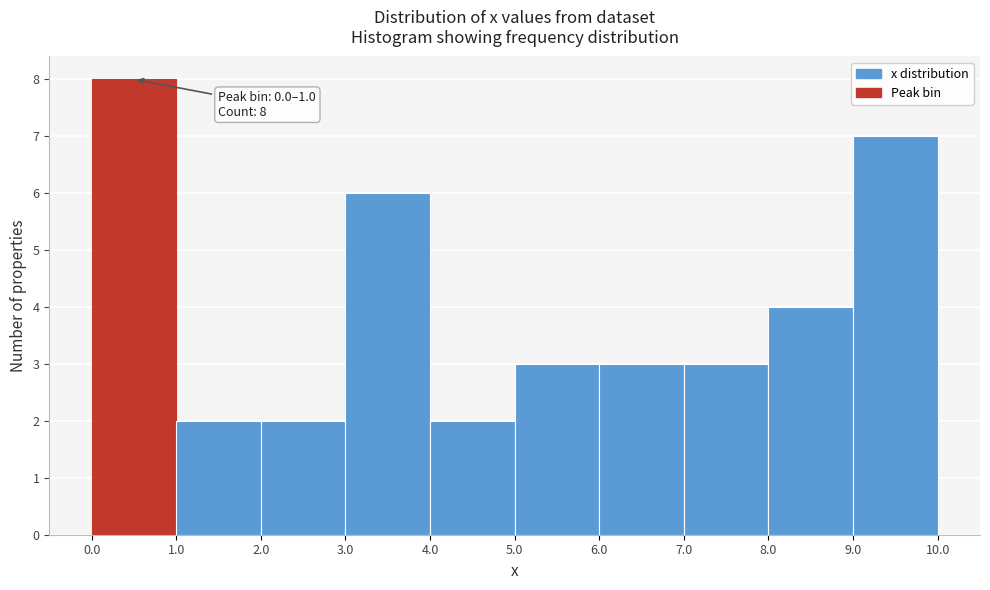

Which range on the x-axis has the tallest bar?

0.0 to 1.0